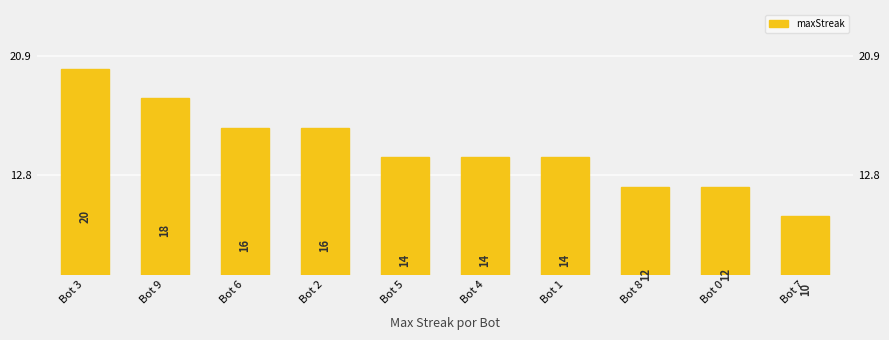

What is the minimum value shown in the chart?

10